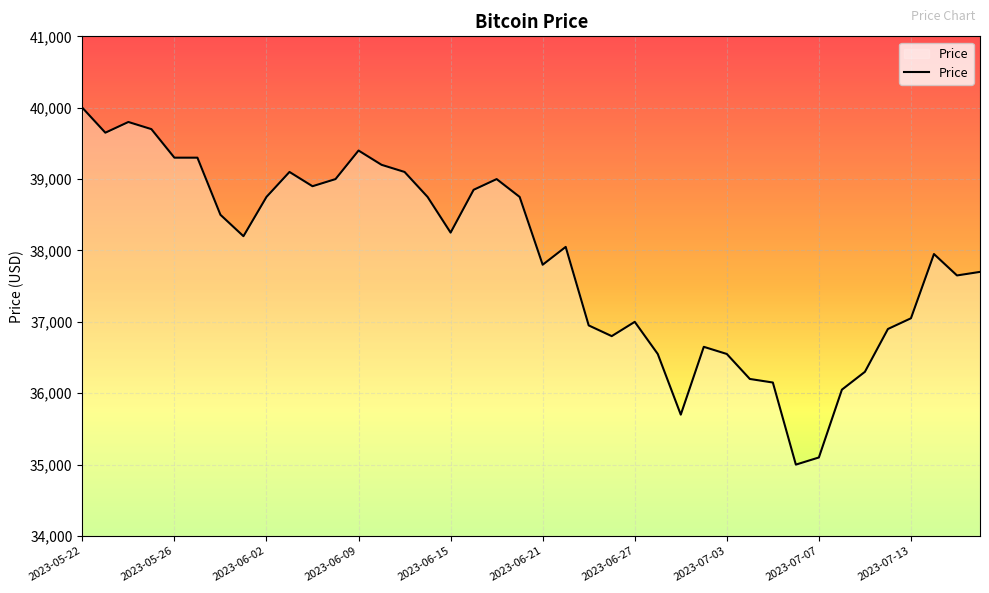

Does the chart display data point markers on the line(s)?

No